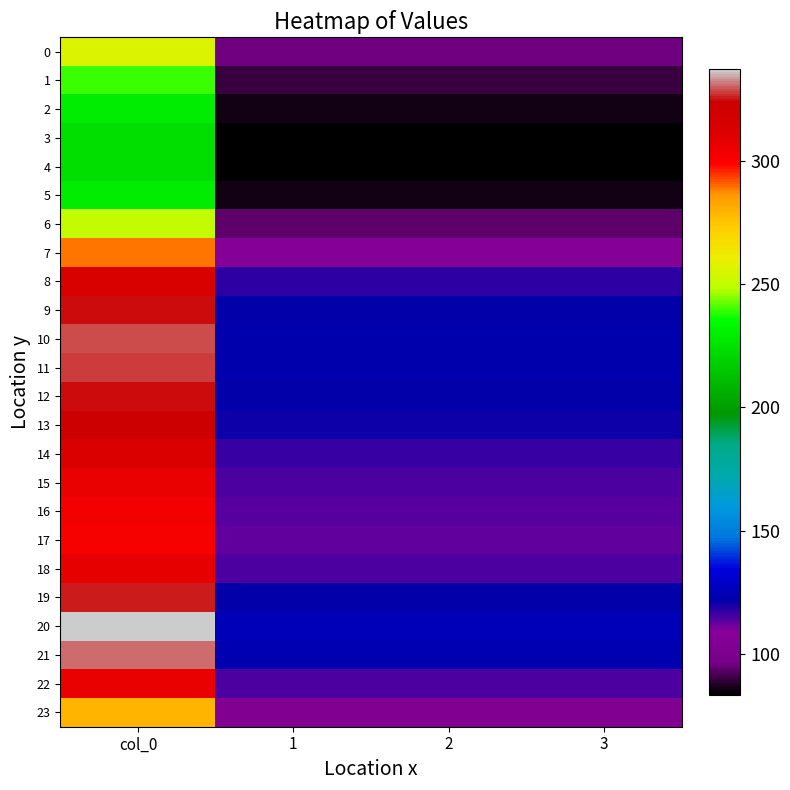

Which series has the largest total across all categories?

20